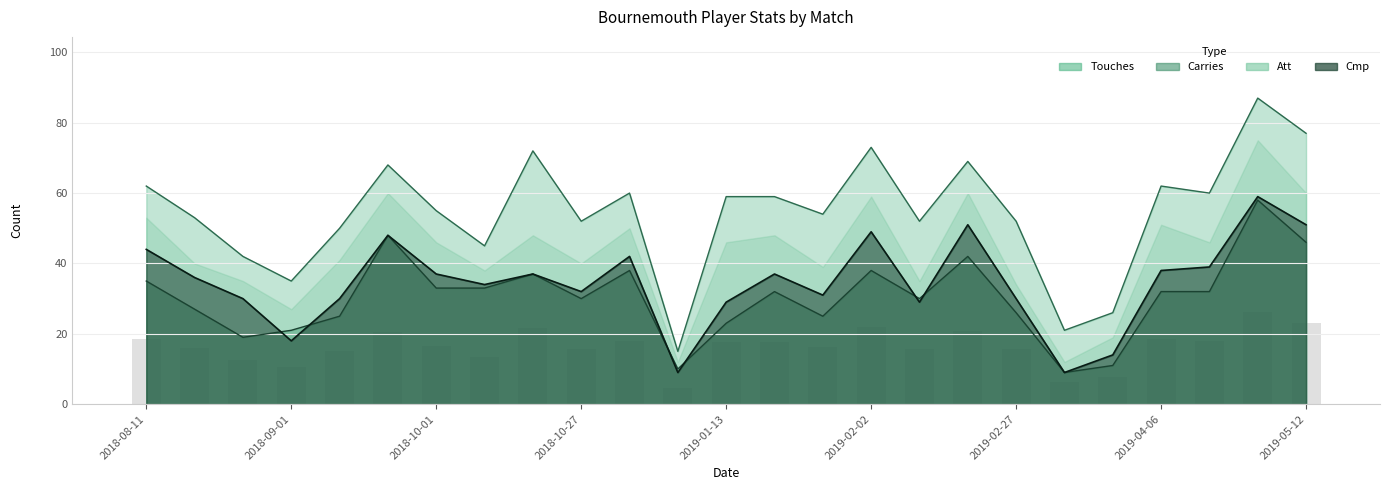

At which category is the sum across all series the highest?

2019-05-04